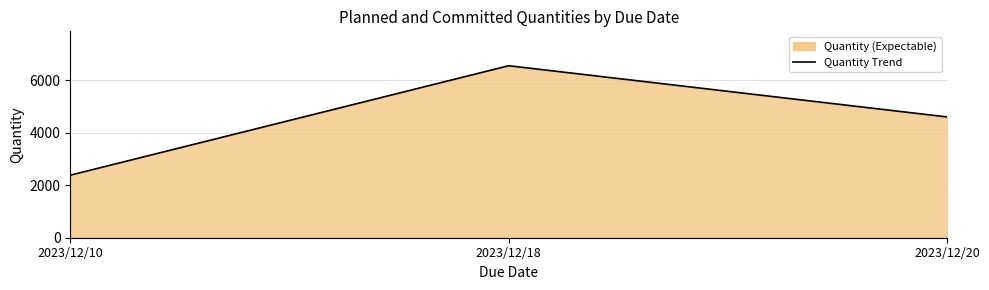

Reading left to right, list all the values displayed in this chart.

2023/12/10=2382	2023/12/18=6550	2023/12/20=4600